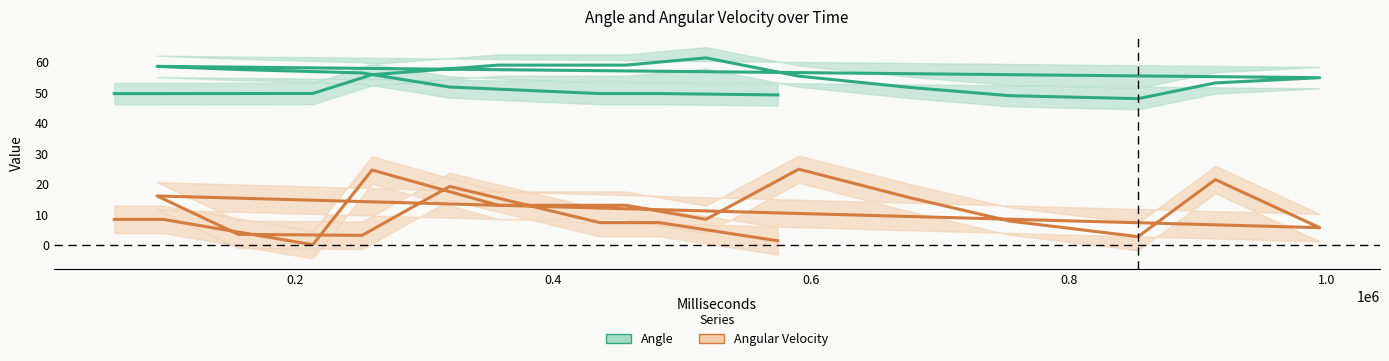

How many lines are shown in the chart?

2